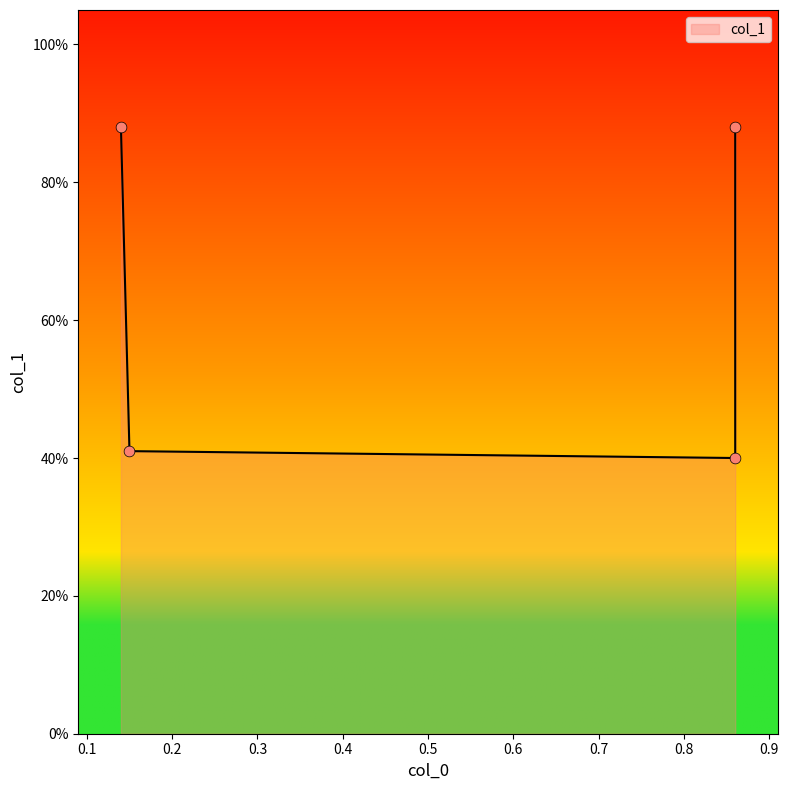

Which has a higher value, 0.14 or 0.15?

0.14